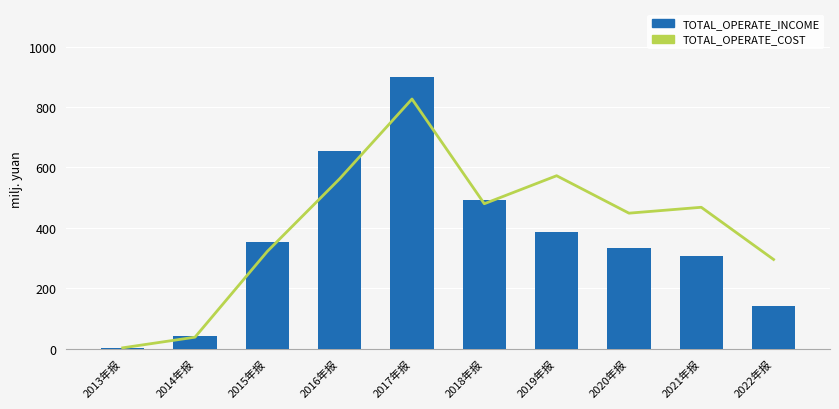

Reading left to right, what are all the values shown in this chart?

TOTAL_OPERATE_COST: 2.5	37.8	322.1	562.7	826.8	479.9	572.7	448.7	468.1	295.2
TOTAL_OPERATE_INCOME: 1.0	42.2	352.3	653.5	900.1	493.3	387.0	333.5	306.7	142.3